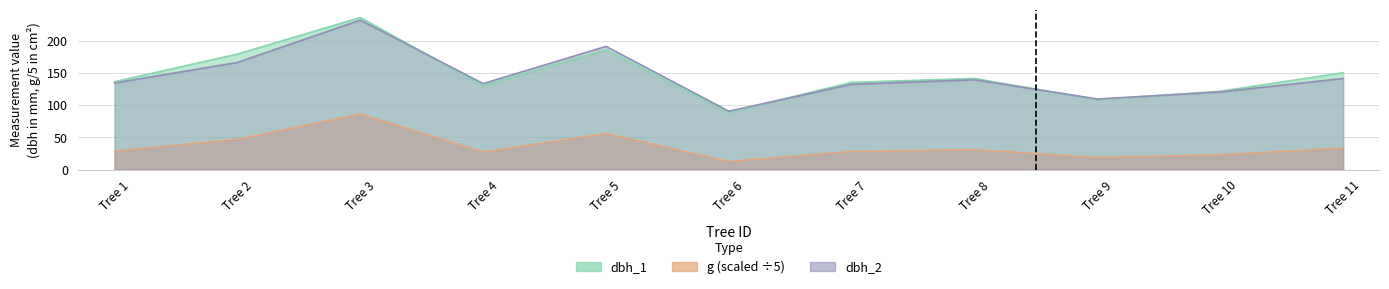

What are all the series names shown in the legend?

dbh_1, dbh_2, g